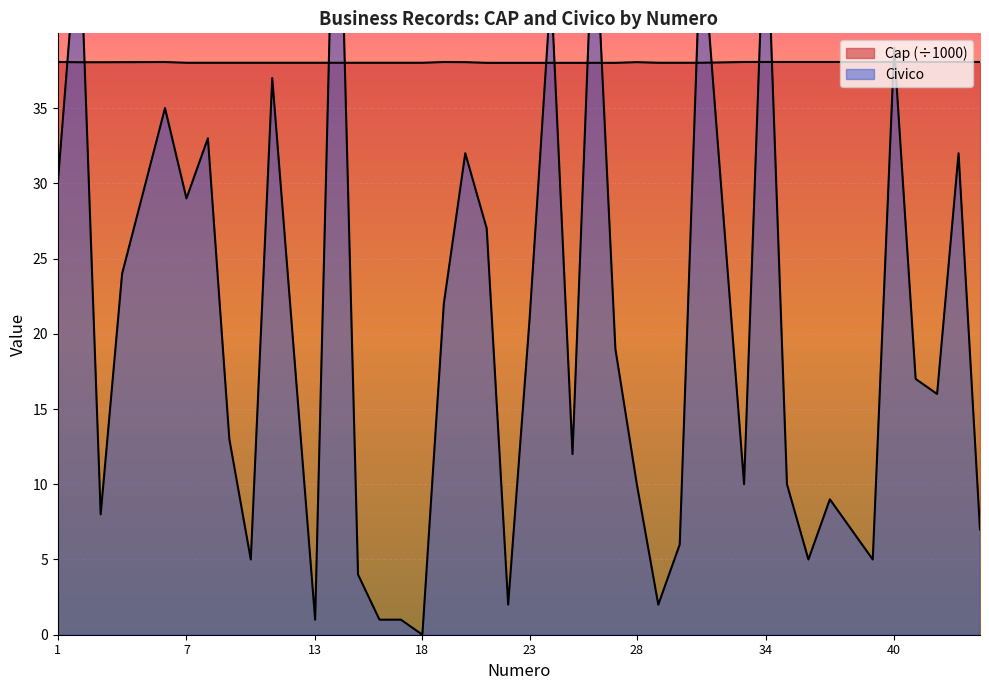

Which has a higher value, 9 or 20?

20